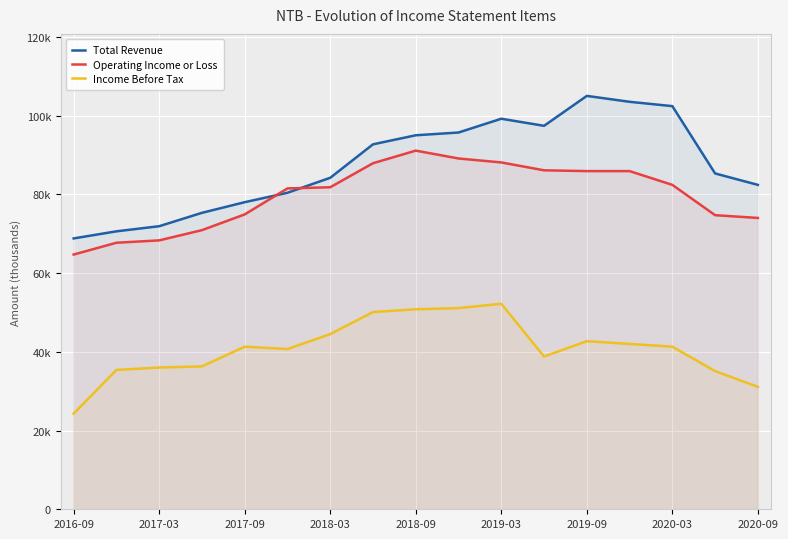

What are all the series names shown in the legend?

Total Revenue, Operating Income or Loss, Income Before Tax